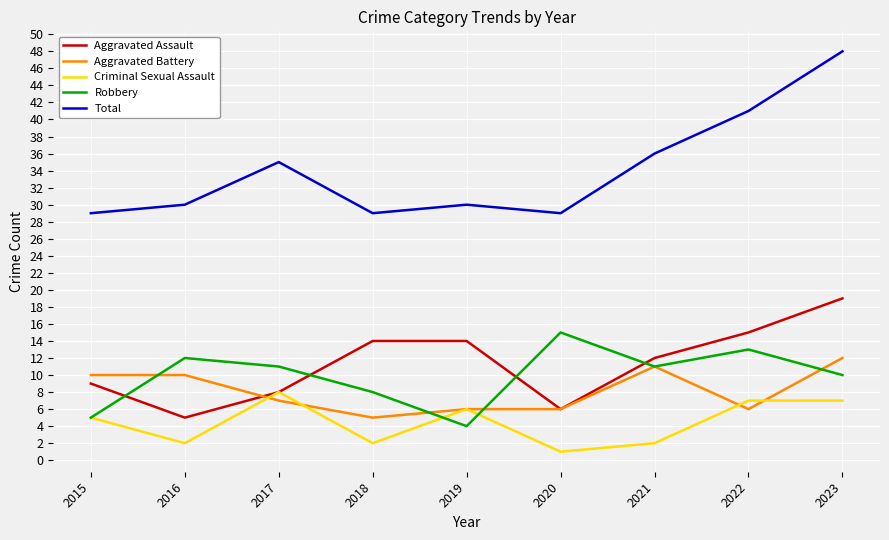

Which series has the largest total across all categories?

Total